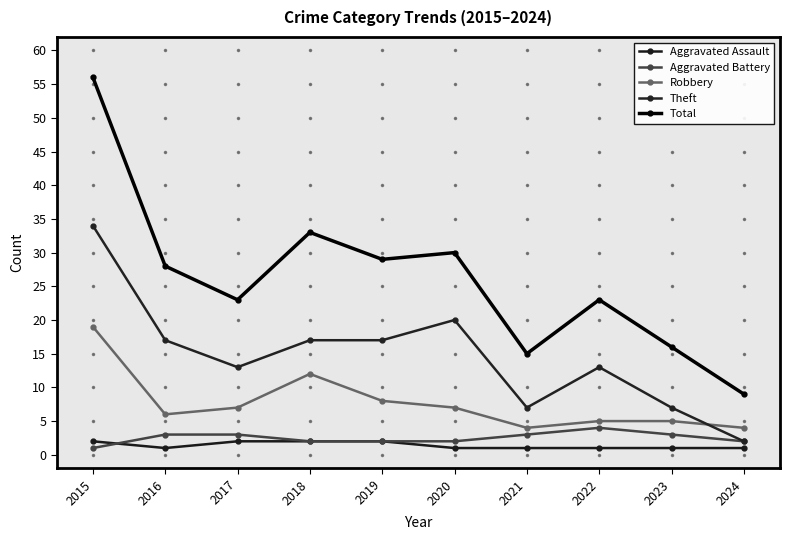

What is the smallest value displayed?

1